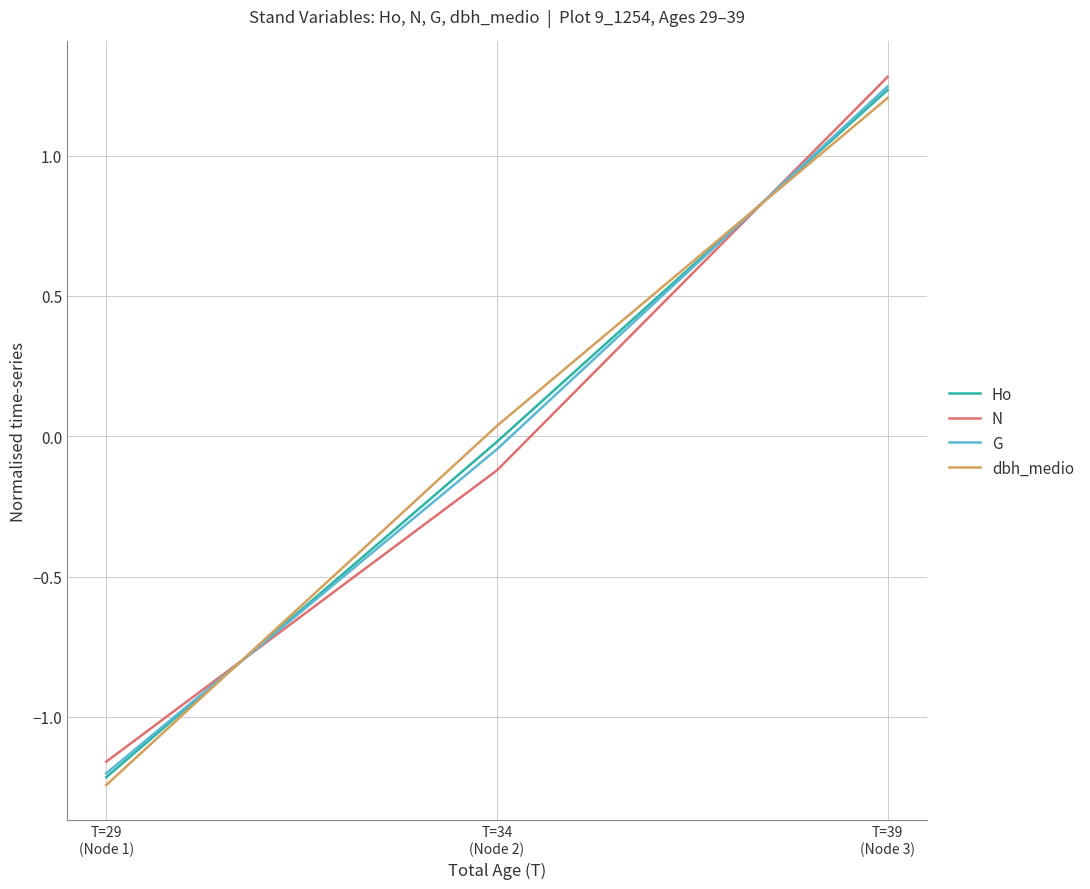

Where is N nearest to the value 0?

T=34
(Node 2)